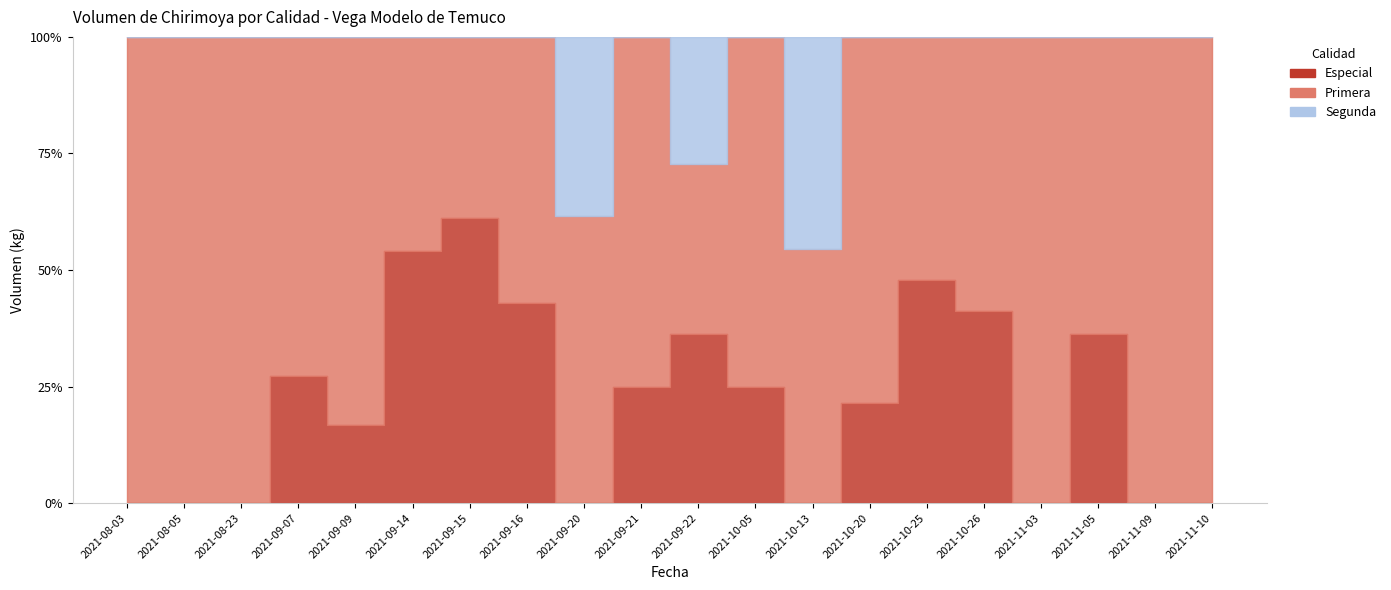

What is the sum of all Primera values?

1250